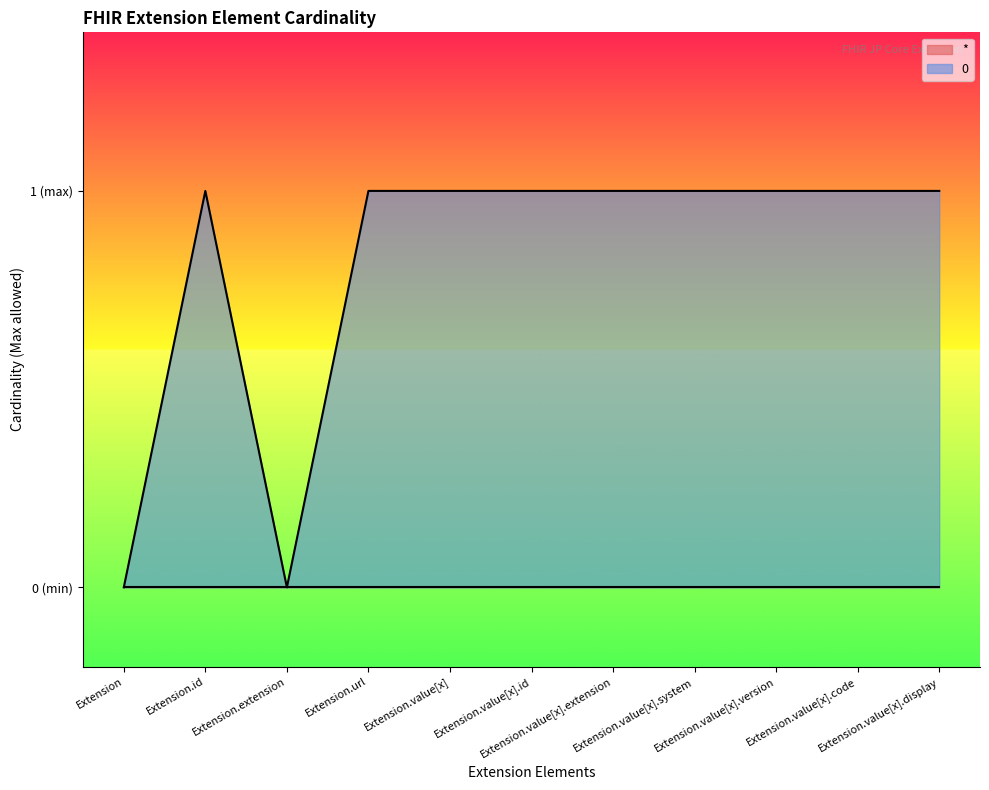

Does the chart display data point markers on the line(s)?

No